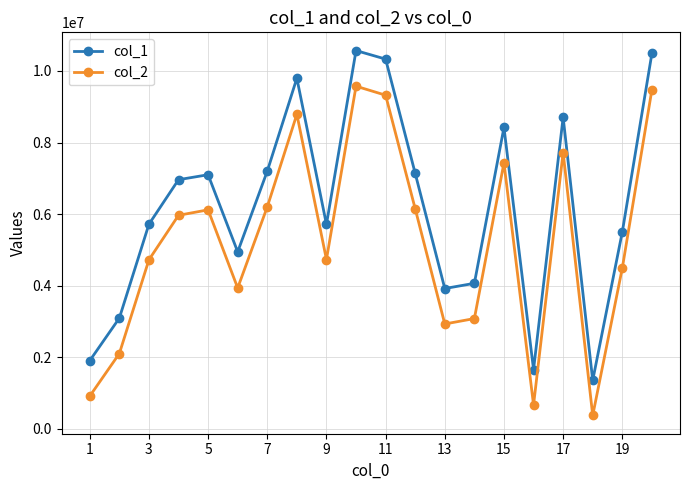

Which series has the largest total across all categories?

col_1